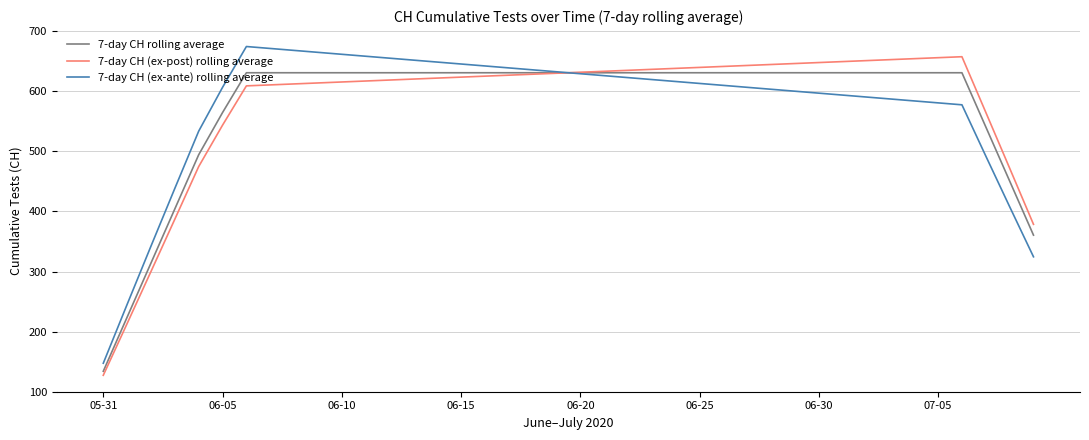

How many times do 7-day CH (ex-ante) rolling average and 7-day CH (ex-post) rolling average cross each other?

1